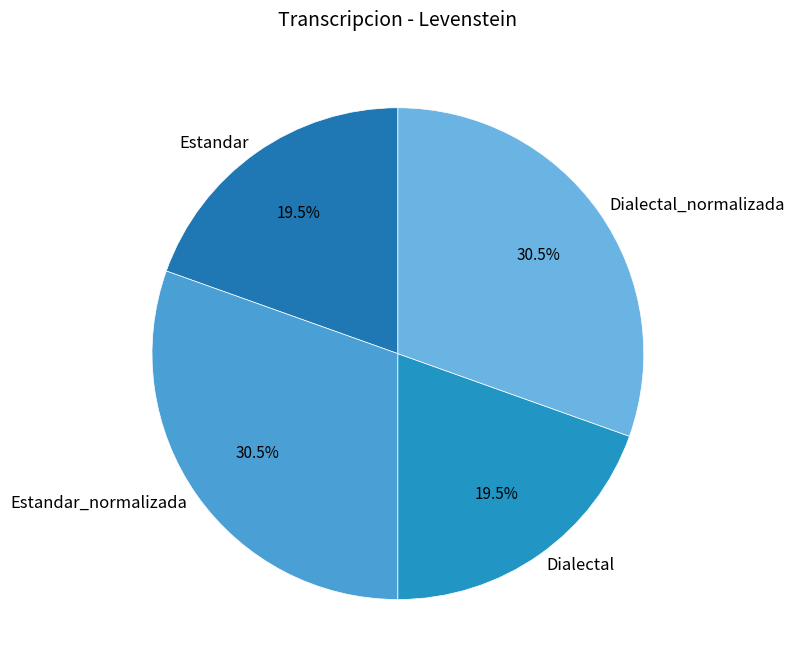

What portion of the pie excludes Dialectal_normalizada?

69.5%